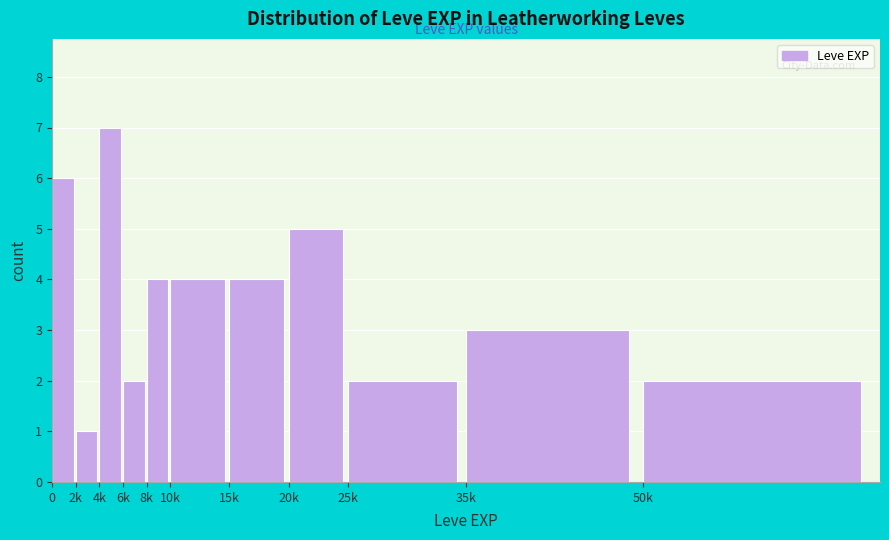

Reading left to right, what are all the values shown in this chart?

6	1	7	2	4	4	4	5	2	3	2